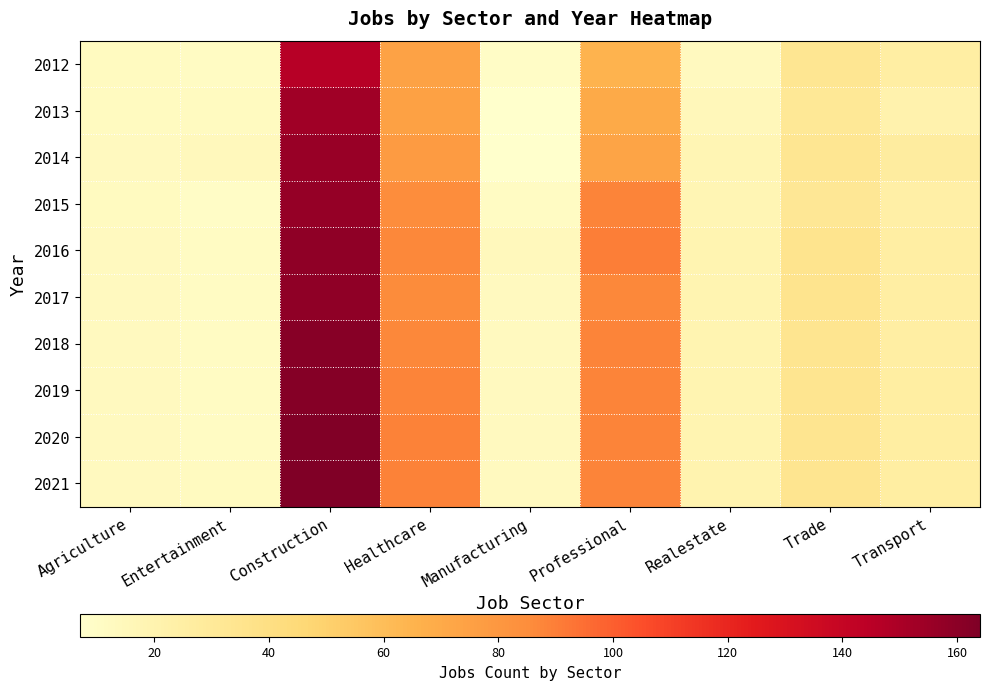

Which series has the largest range (max minus min)?

2020